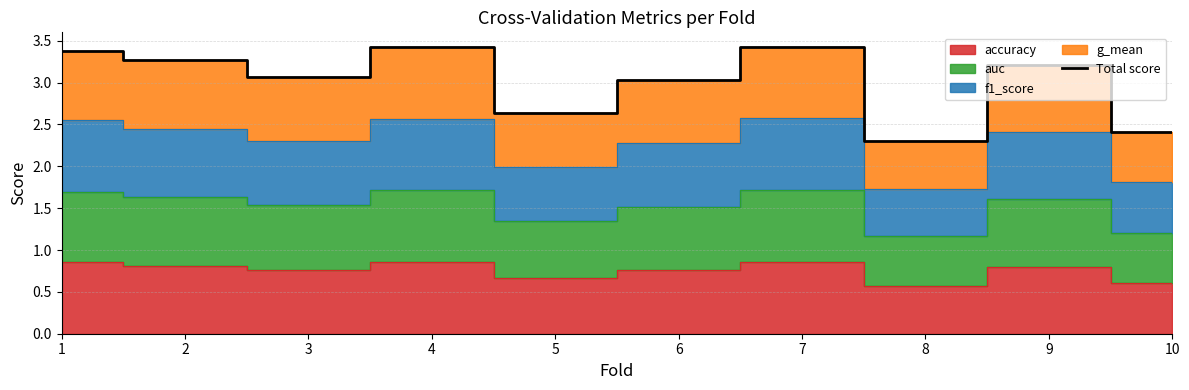

Rank the categories by value from highest to lowest.

7, 4, 1, 2, 9, 3, 6, 5, 10, 8